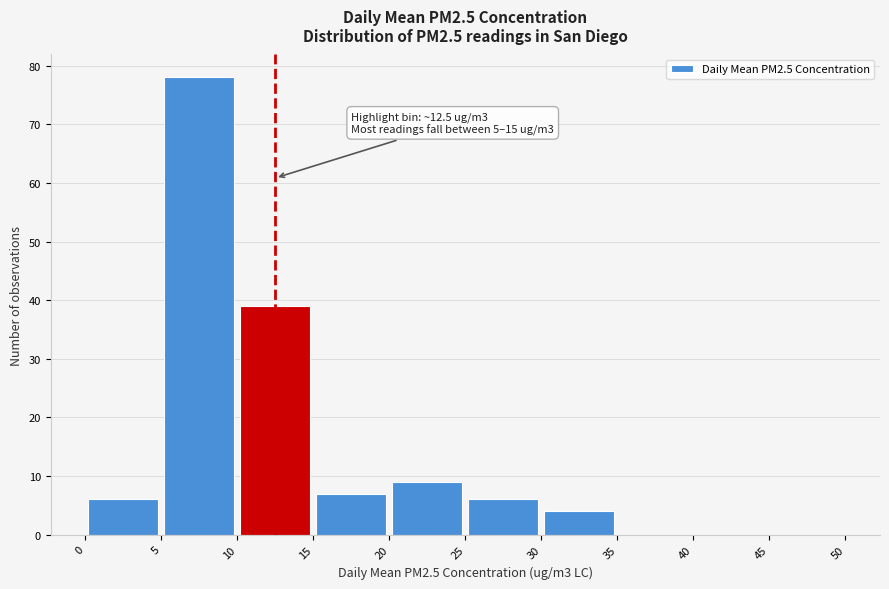

Which range on the x-axis has the tallest bar?

5 to 10